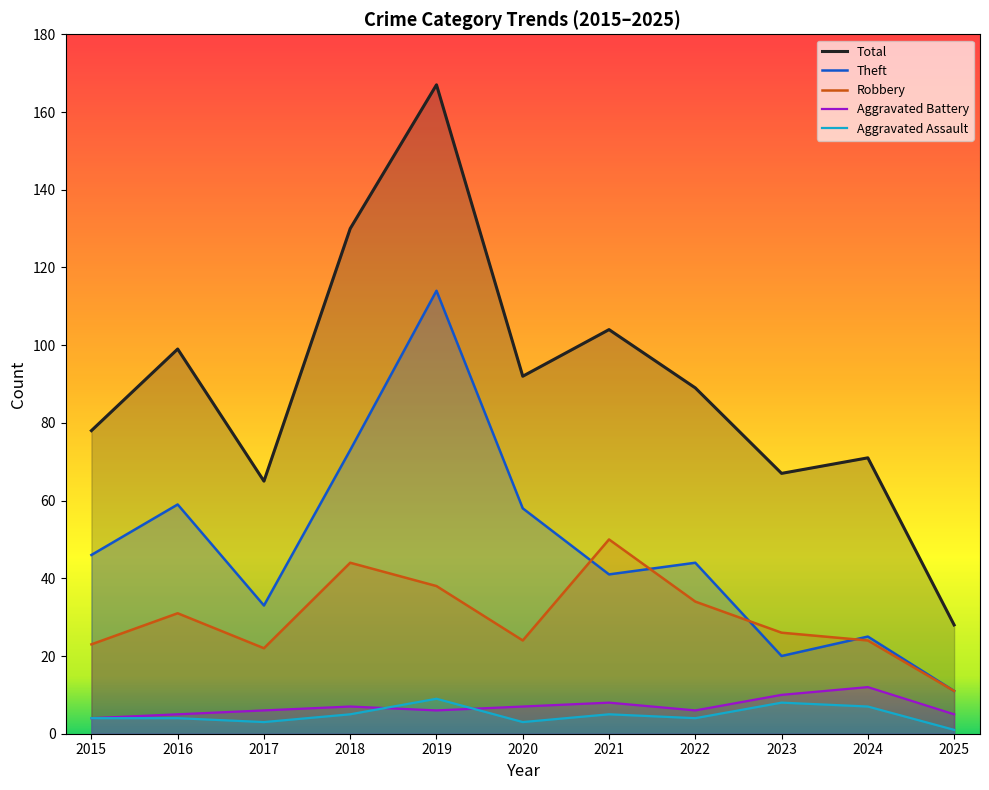

What is the value of the Aggravated Assault point at the 2nd from the left?

4